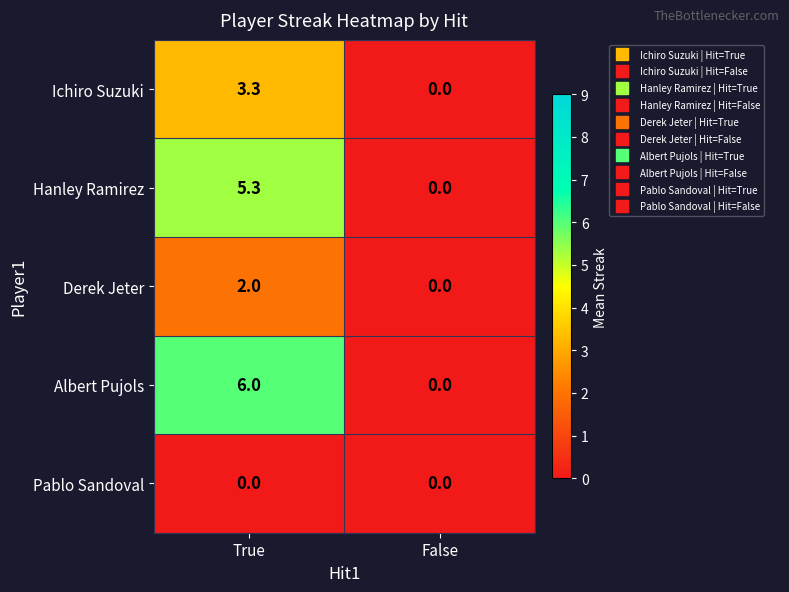

Reading left to right, list all the values displayed in this chart.

Ichiro Suzuki: 3.3	0.0
Hanley Ramirez: 5.3	0.0
Derek Jeter: 2.0	0.0
Albert Pujols: 6.0	0.0
Pablo Sandoval: 0.0	0.0